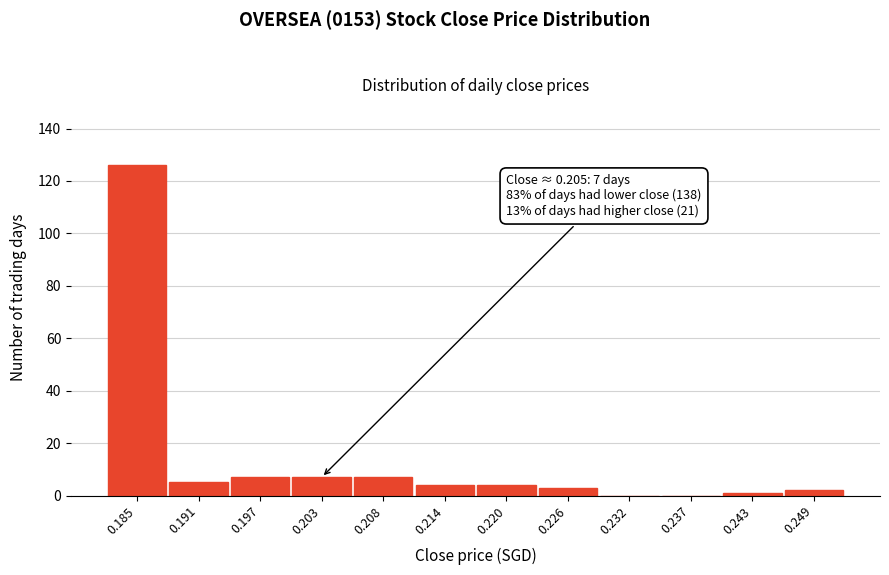

Reading left to right, list all the values displayed in this chart.

0.185=126	0.191=5	0.197=7	0.203=7	0.208=7	0.214=4	0.220=4	0.226=3	0.232=0	0.237=0	0.243=1	0.249=2